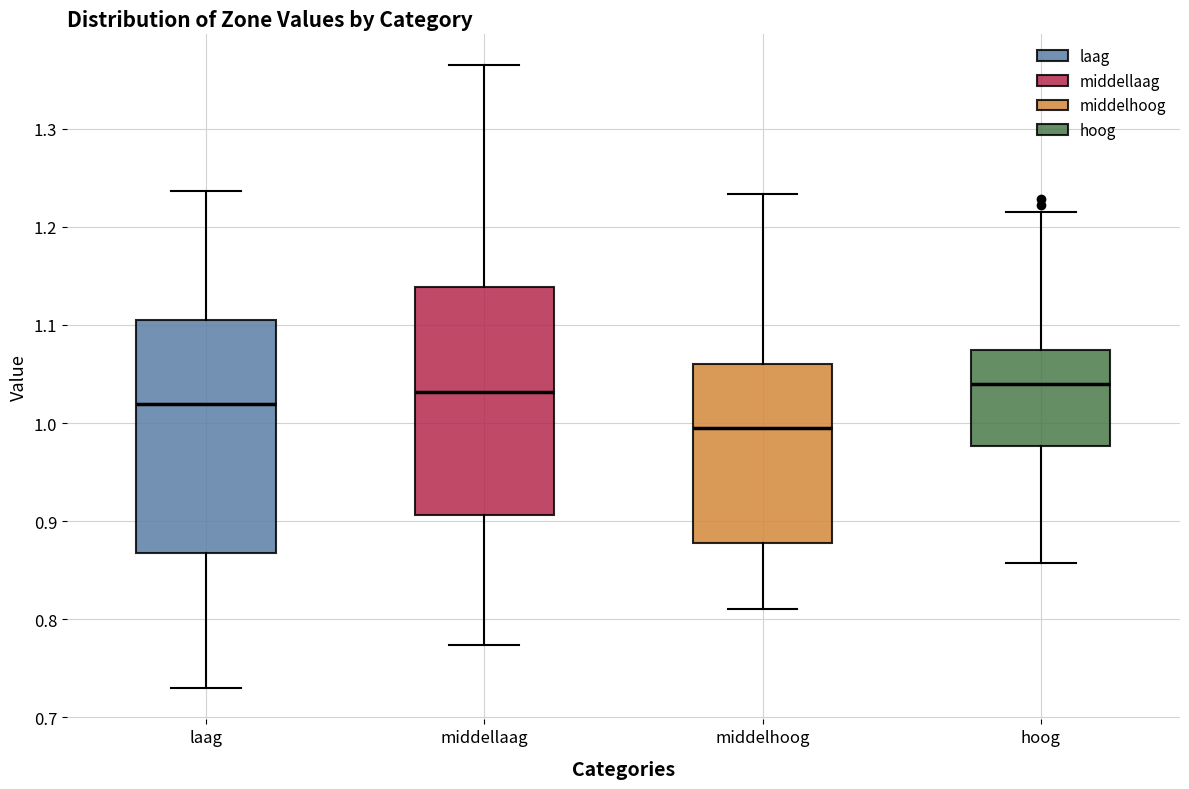

Reading left to right, read every box against the y-axis: the position of its median line, the range the box covers, and the ends of its whiskers. The values are not printed on the chart, so give them approximately, as read against the axis.

laag: median 1.02, box 0.87 to 1.11, whiskers 0.73 to 1.24
middellaag: median 1.03, box 0.91 to 1.14, whiskers 0.77 to 1.36
middelhoog: median 1.00, box 0.88 to 1.06, whiskers 0.81 to 1.23
hoog: median 1.04, box 0.98 to 1.07, whiskers 0.86 to 1.22